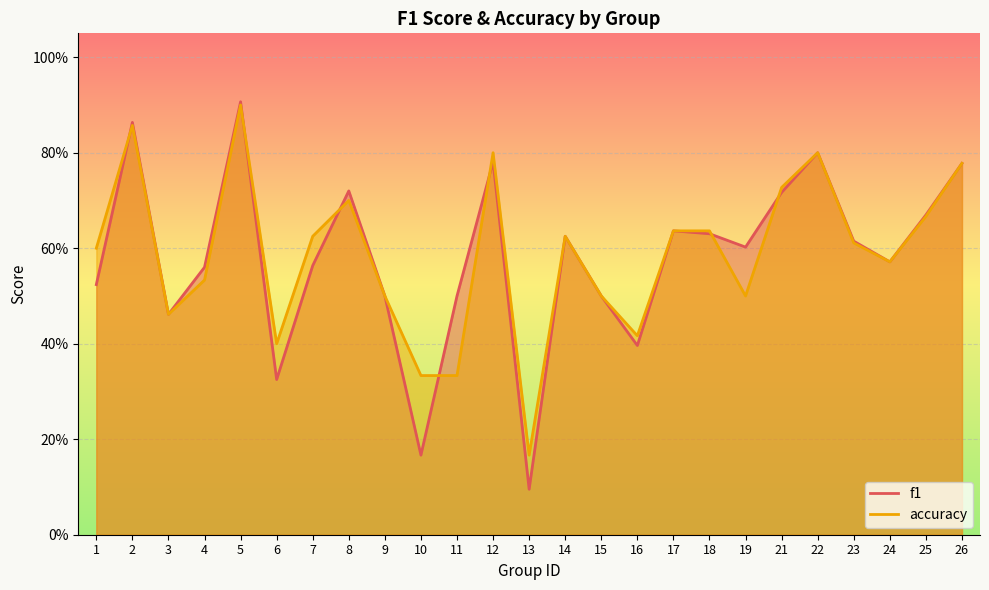

How many intersections are there between accuracy and f1?

7